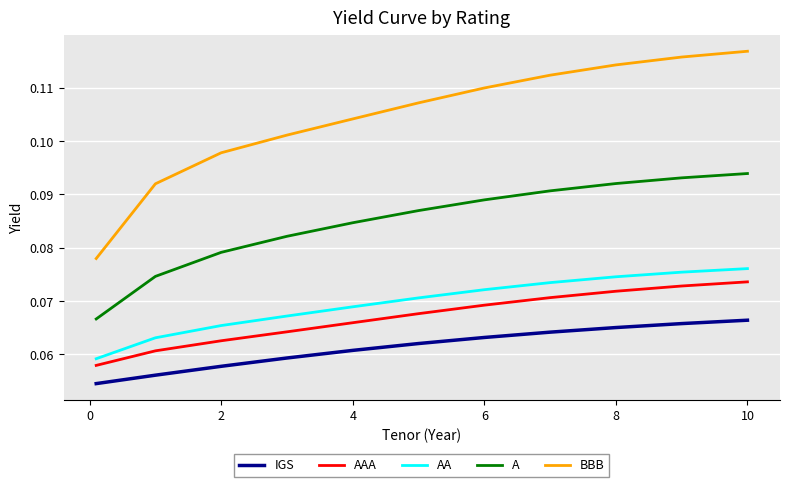

Which series has the largest range (max minus min)?

BBB